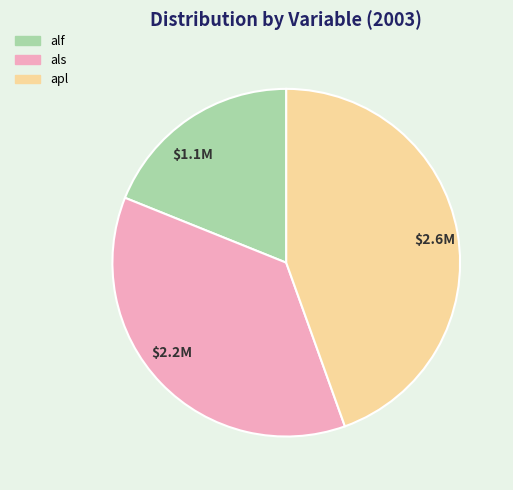

Is $2.6M the majority of the pie?

No